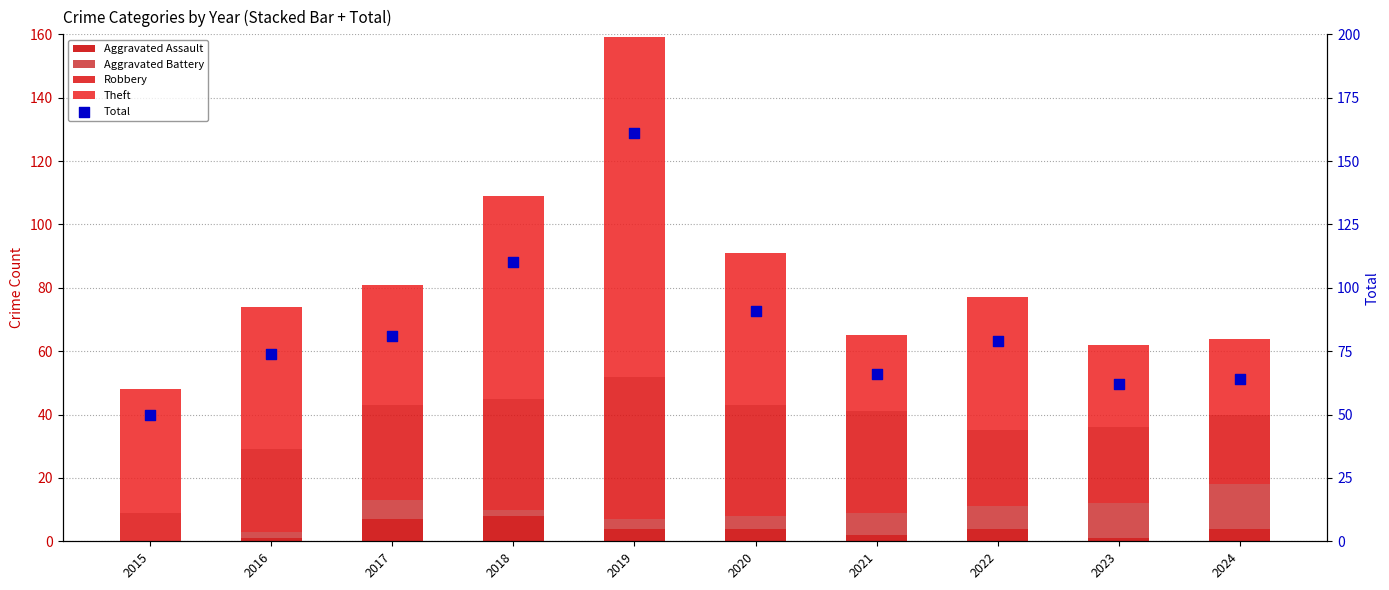

Which series has the largest total across all categories?

Total